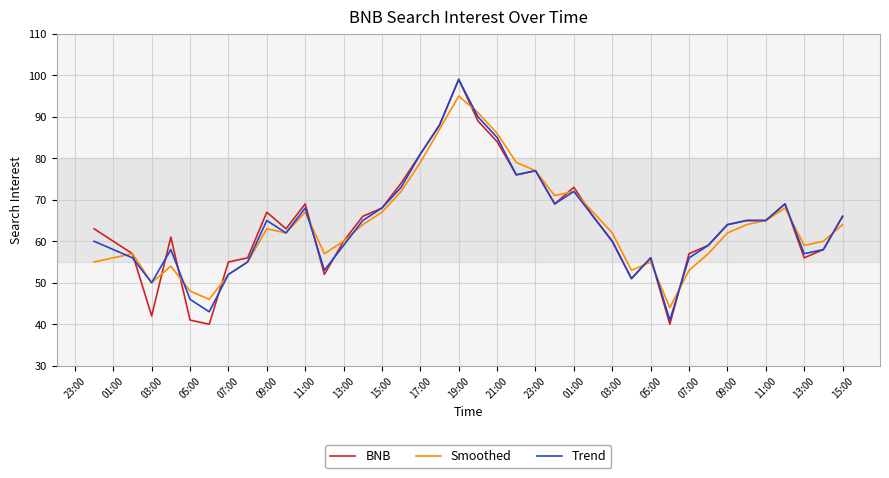

Which series has the widest spread of values?

BNB